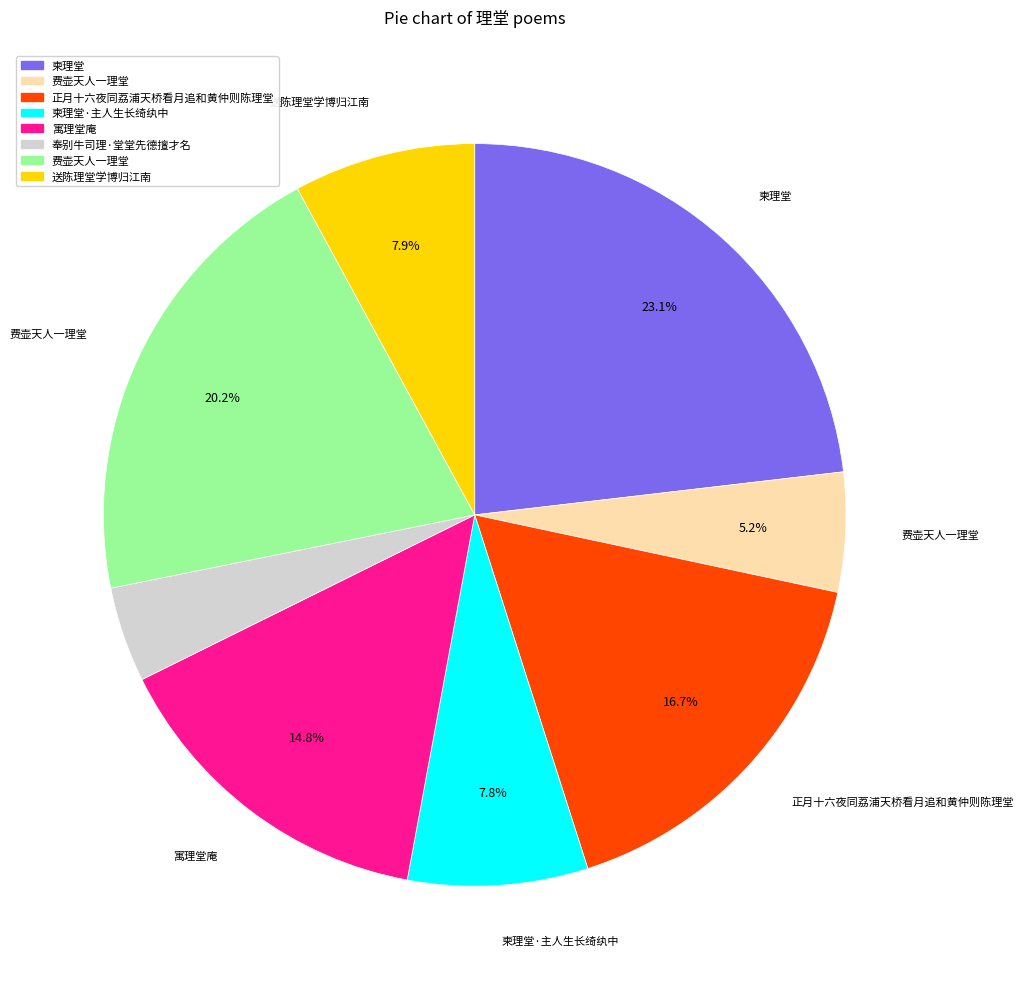

Is there any slice that represents more than half of the pie?

No